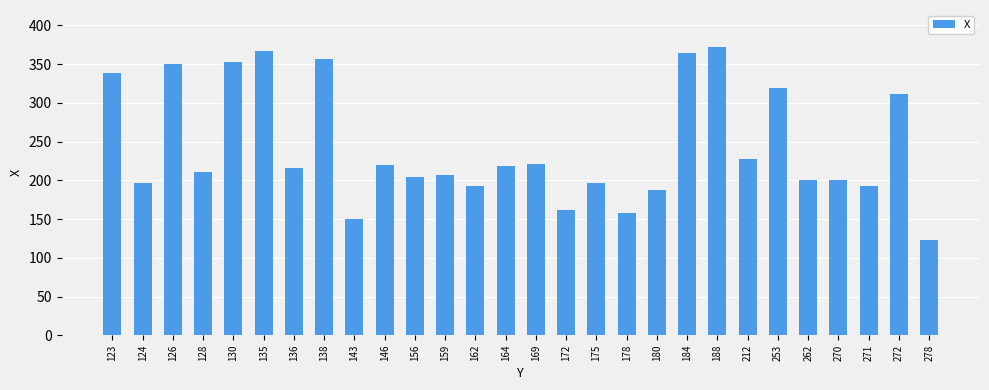

Does the chart contain any negative values?

No